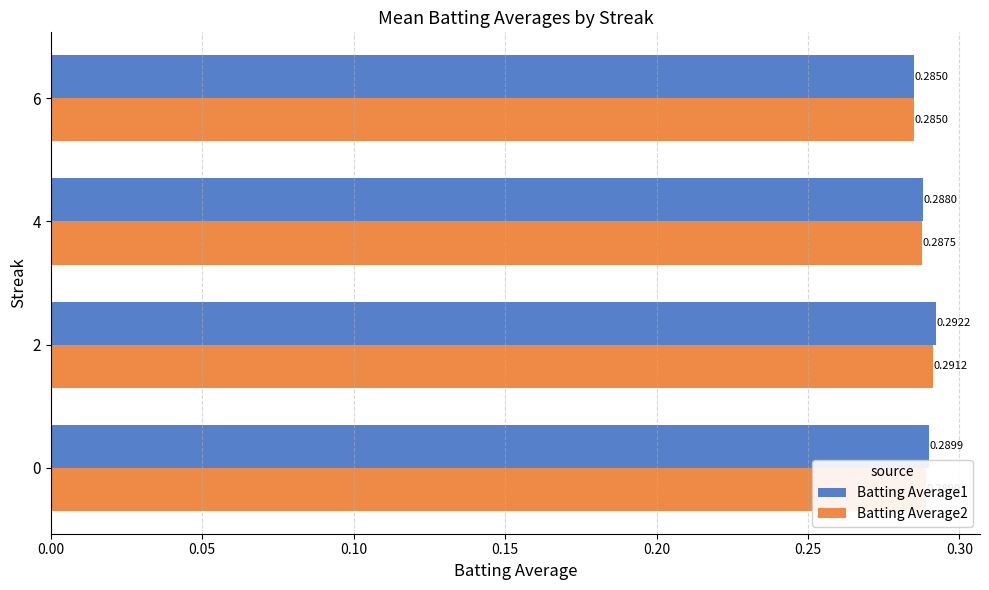

Which series has the largest total across all categories?

Batting Average1